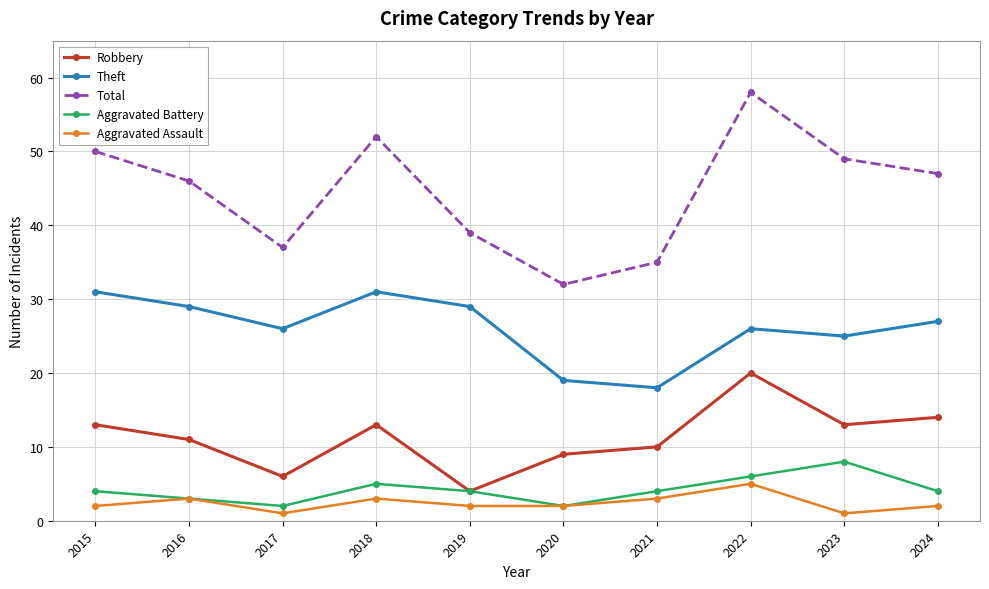

Read the Total value at 2023, to the nearest 5.

50